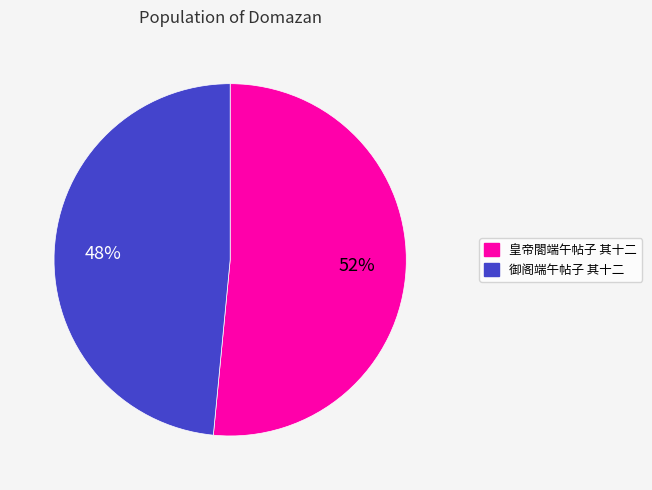

What is the ratio of the value at 皇帝閤端午帖子 其十二 to the value at 御阁端午帖子 其十二?

1.1